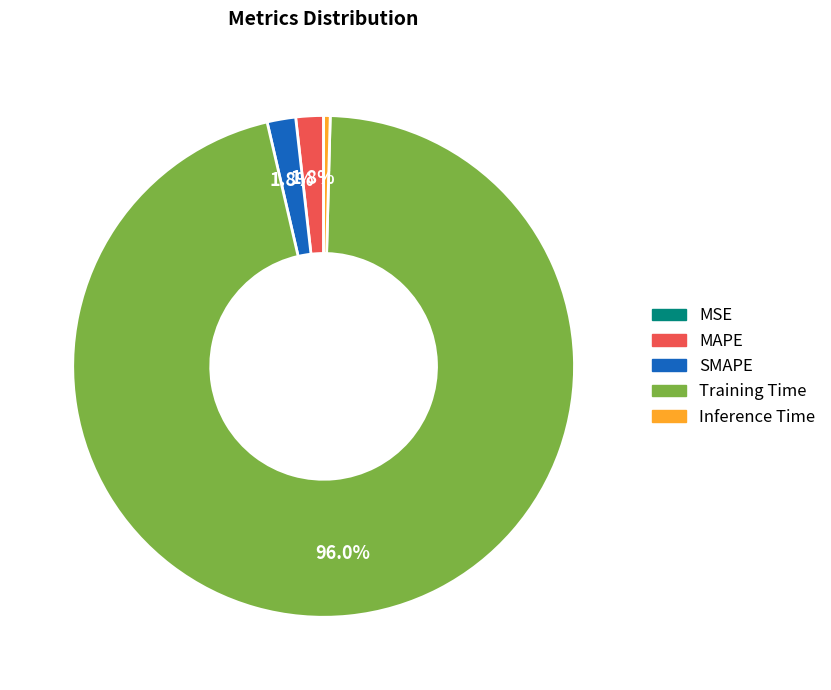

Which slice is the largest?

Training Time